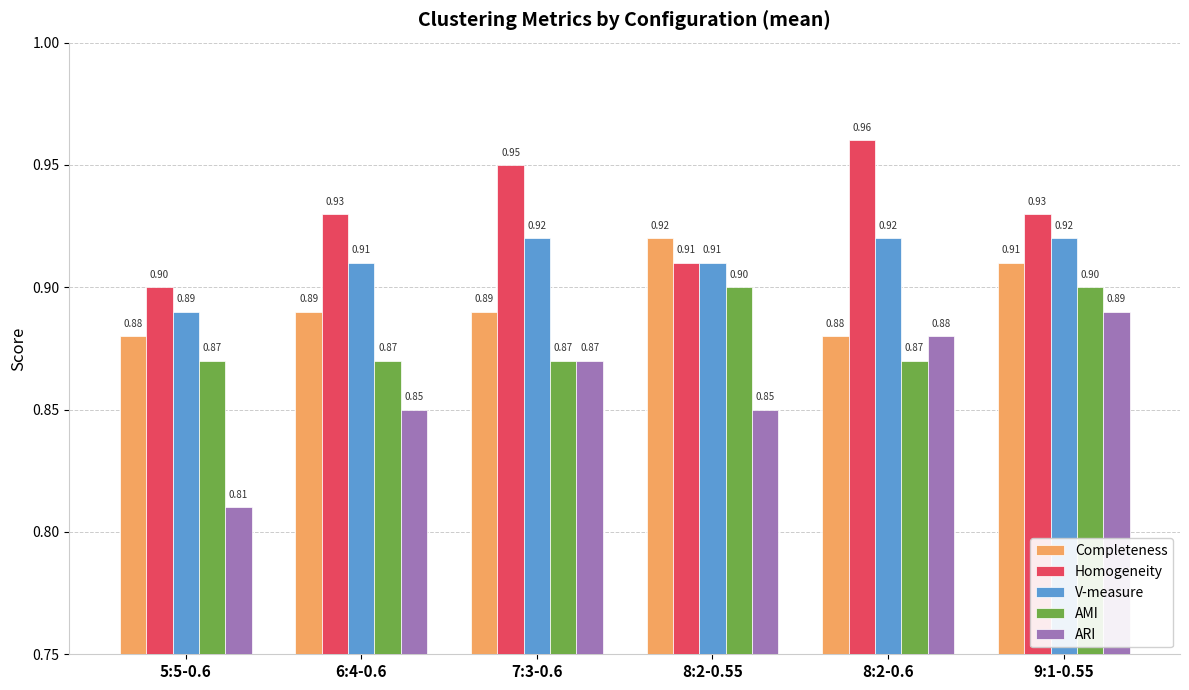

How many distinct data groups are displayed?

5